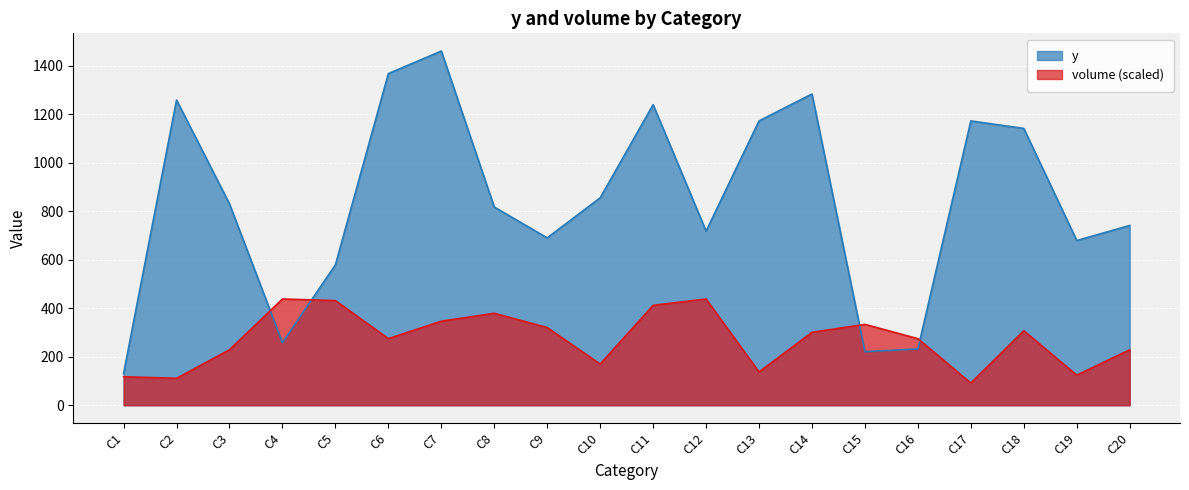

How many distinct data groups are displayed?

2